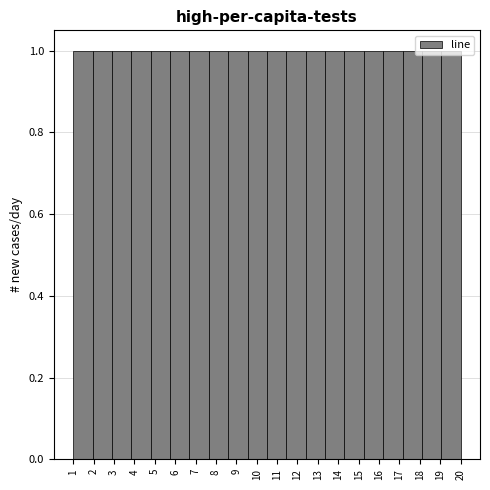

How tall is the bar that spans 1.00 to 1.95 on the x-axis? Neither the bar edges nor the heights are printed on the chart, so give them approximately, as read against the axes.

1